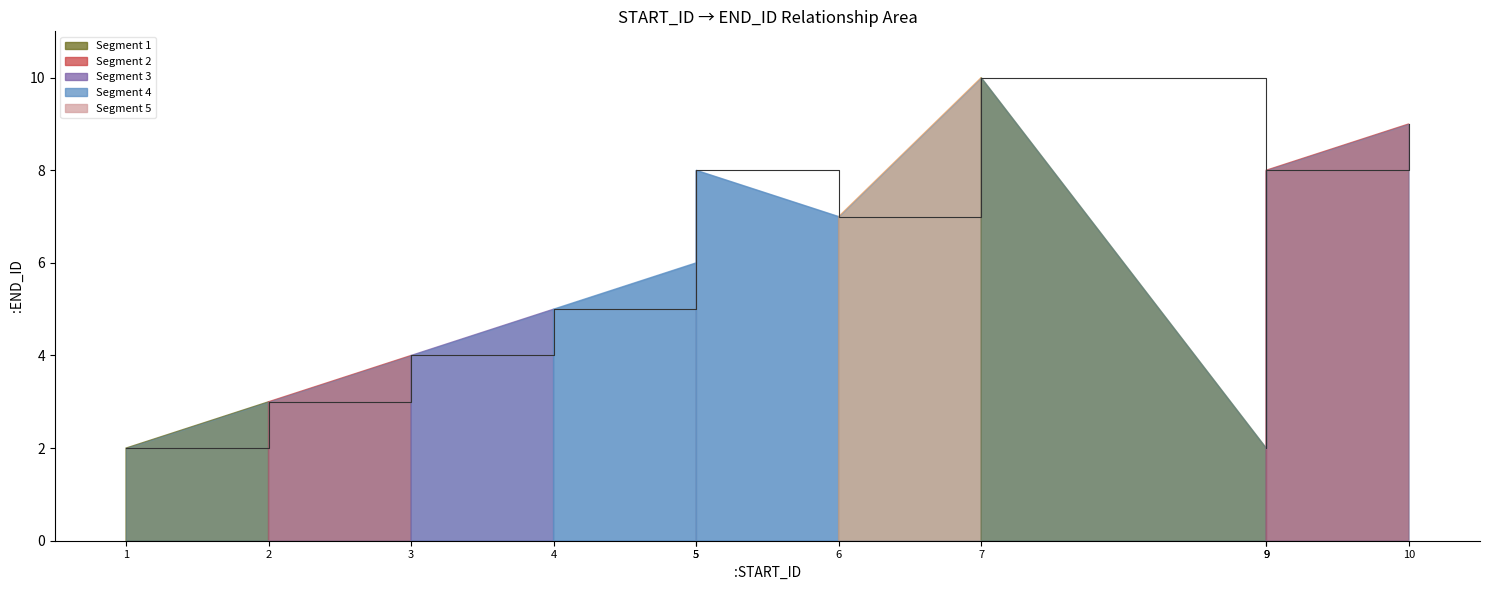

Between 3 and 9, which is larger?

3